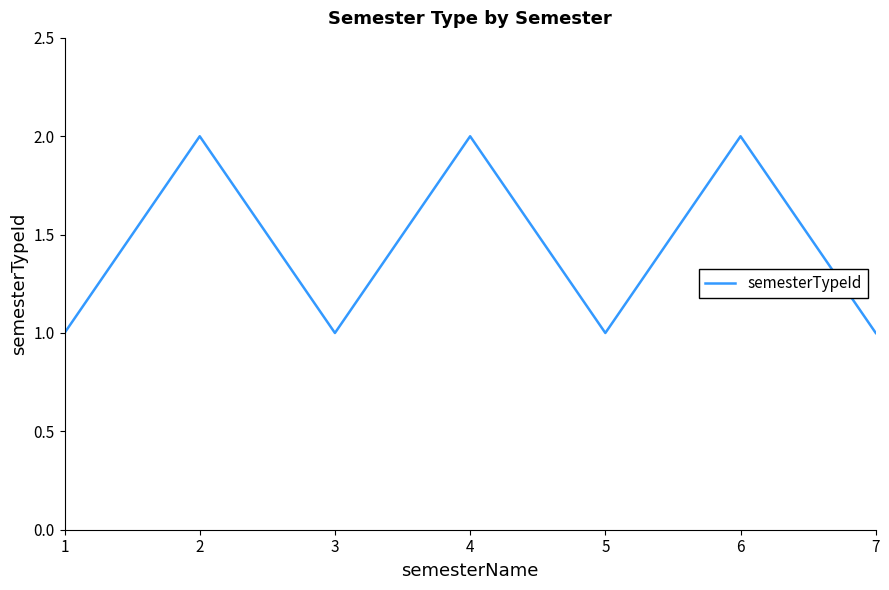

Is it true that the value at 3 is 1?

True